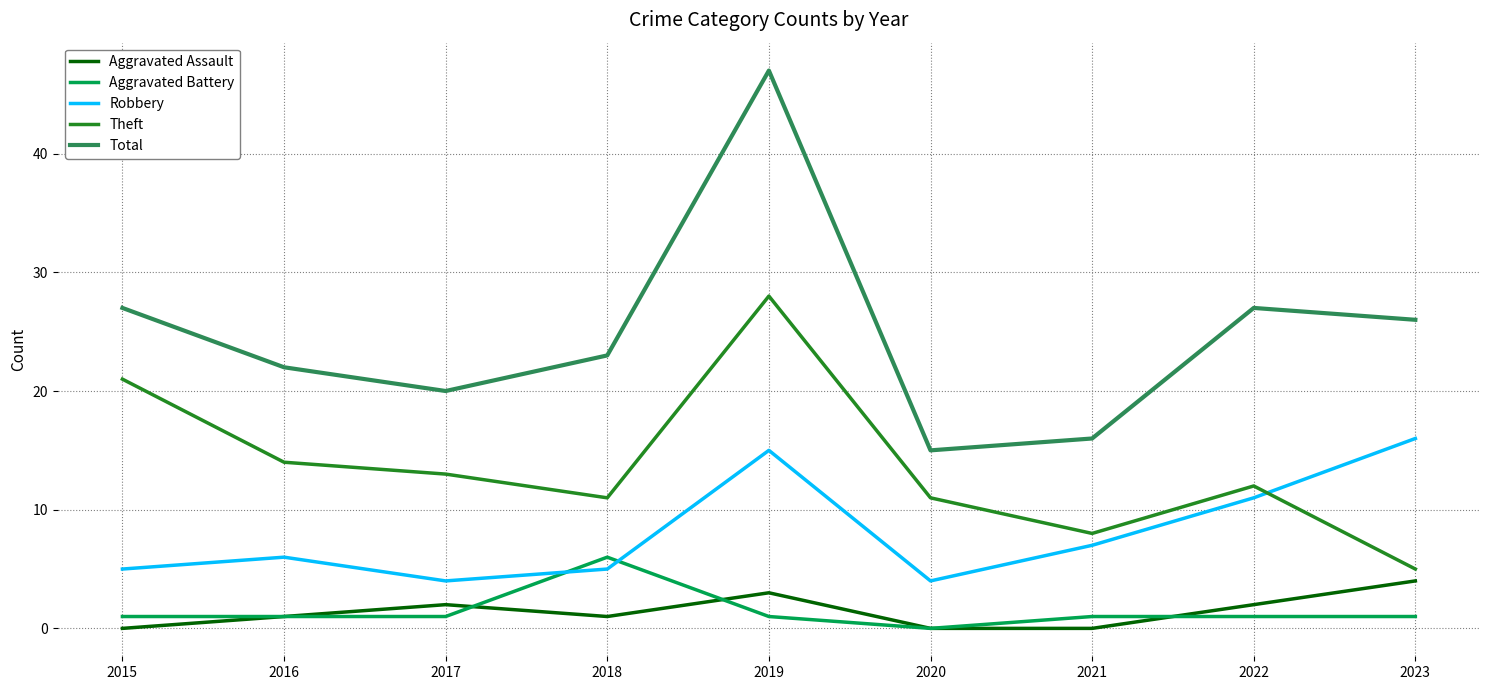

What is the greatest value displayed?

47